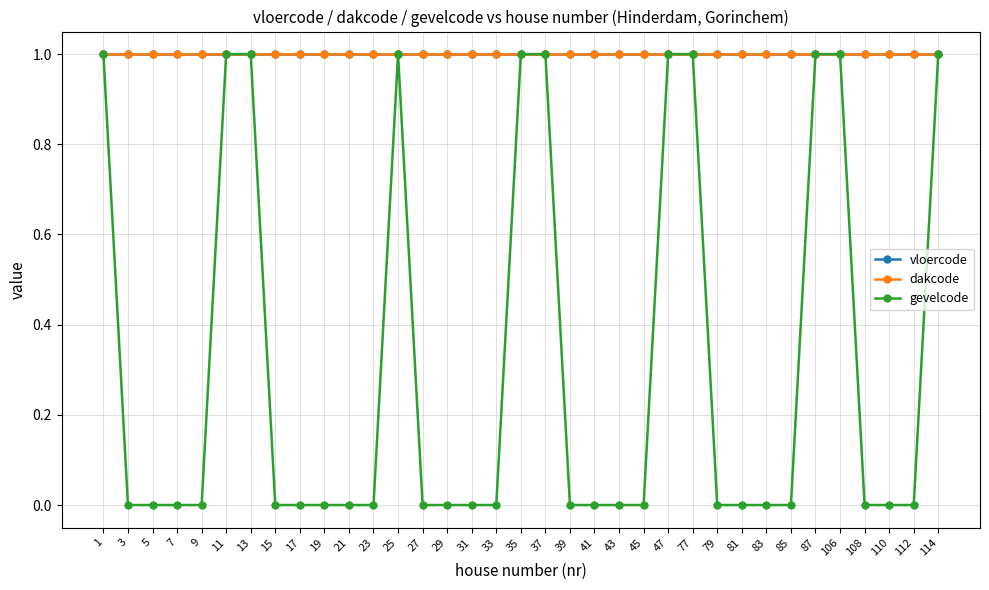

Which series has the largest range (max minus min)?

gevelcode